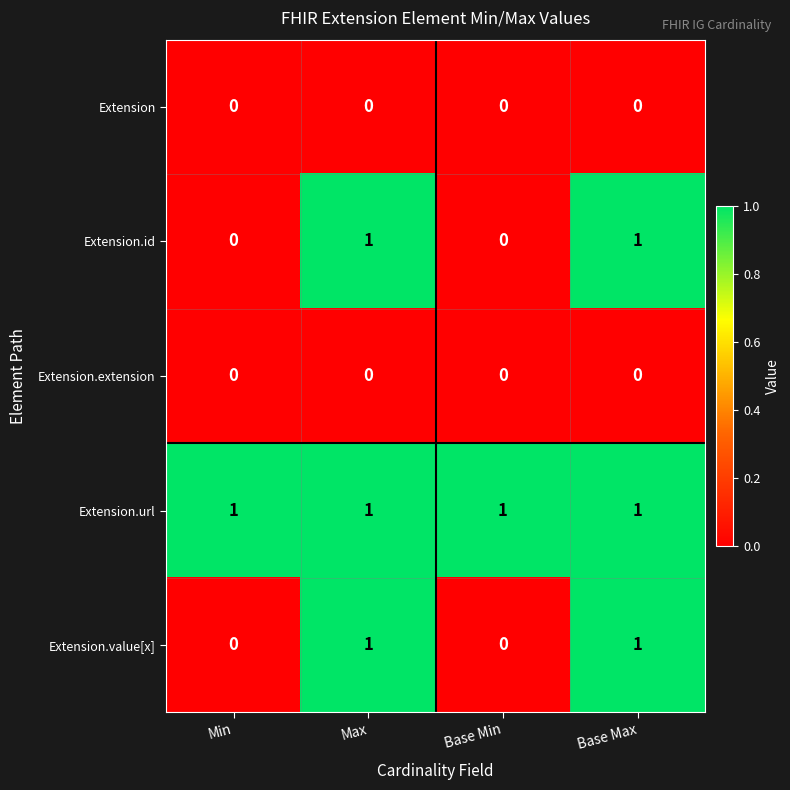

Reading left to right, extract all data points from this chart.

Extension: Min=0	Max=0	Base Min=0	Base Max=0
Extension.id: Min=0	Max=1	Base Min=0	Base Max=1
Extension.extension: Min=0	Max=0	Base Min=0	Base Max=0
Extension.url: Min=1	Max=1	Base Min=1	Base Max=1
Extension.value[x]: Min=0	Max=1	Base Min=0	Base Max=1